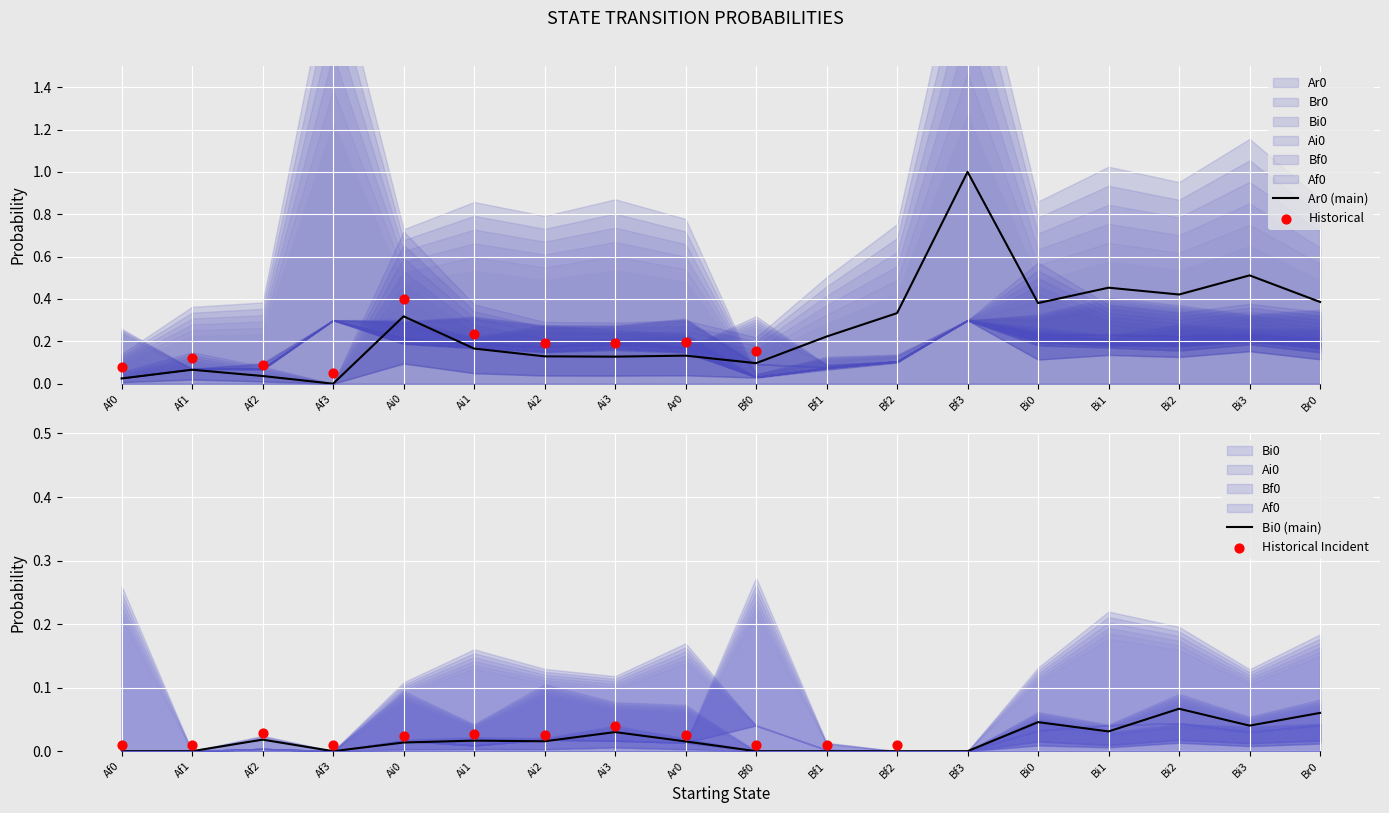

Which series contains the lowest Y value?

Ar0